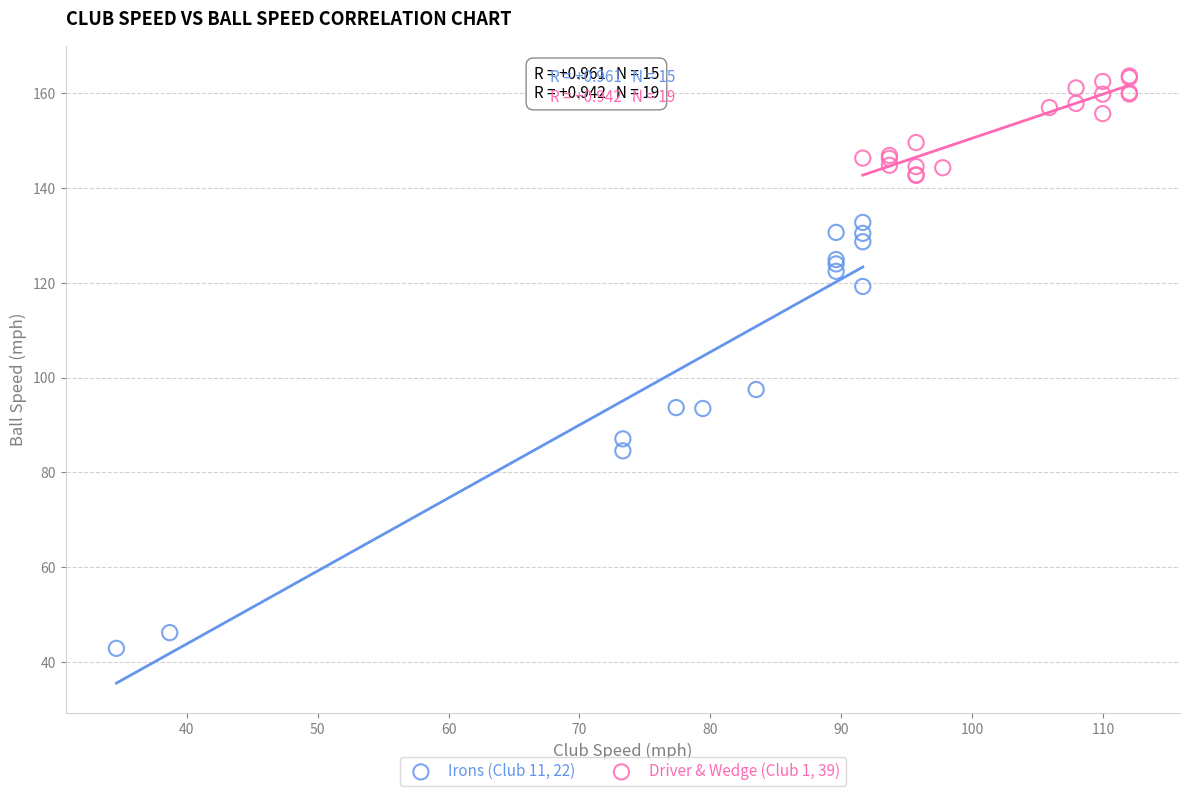

Which series reaches the maximum Y coordinate?

Driver & Wedge (Club 1, 39)